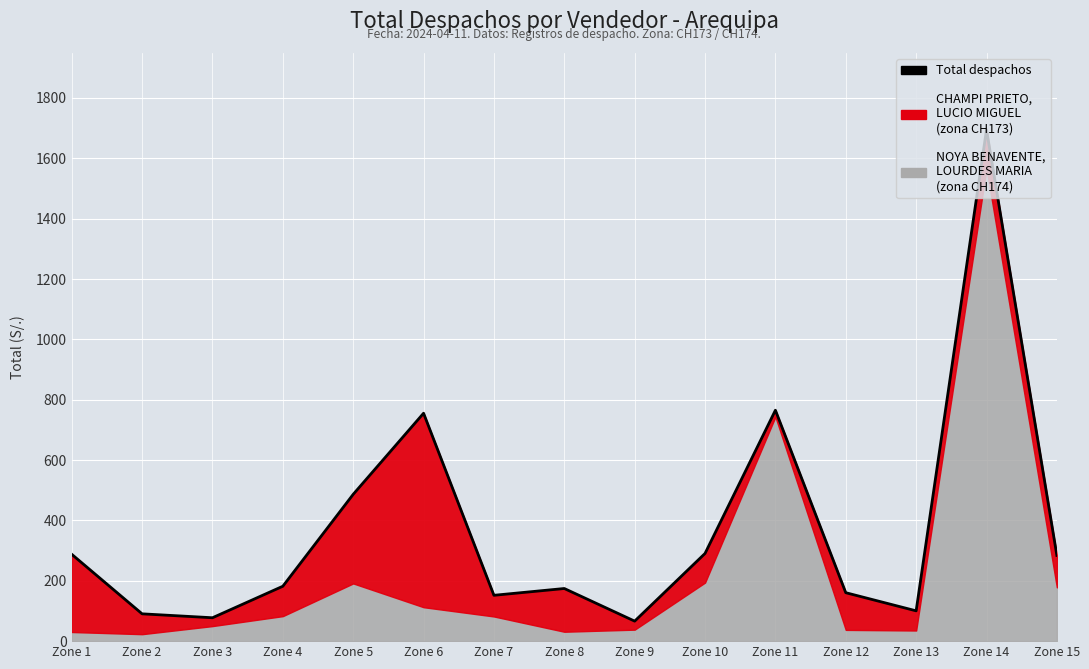

What is the value of the 5th point from the left?

486.5